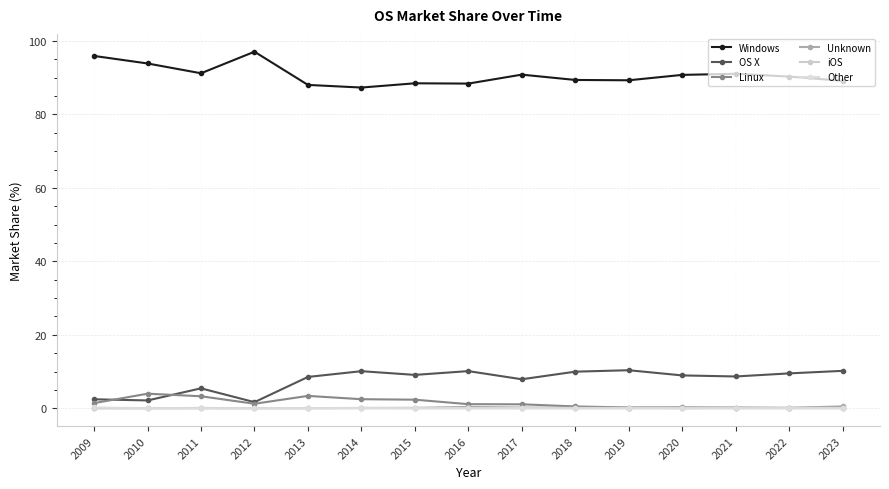

What is the total value across all series at 2018?

100.0